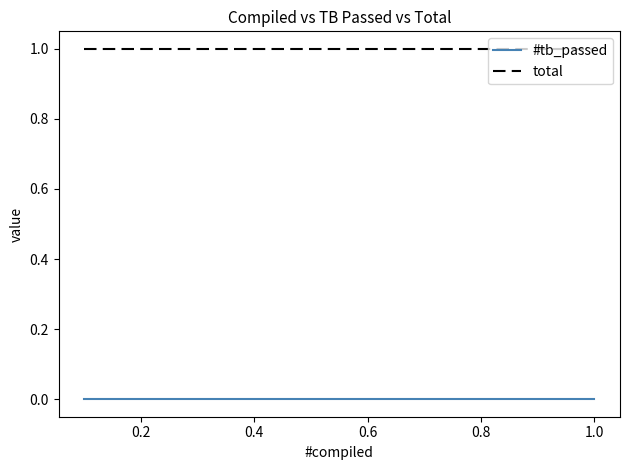

True or false: #tb_passed has more than 2 interior local peaks.

False